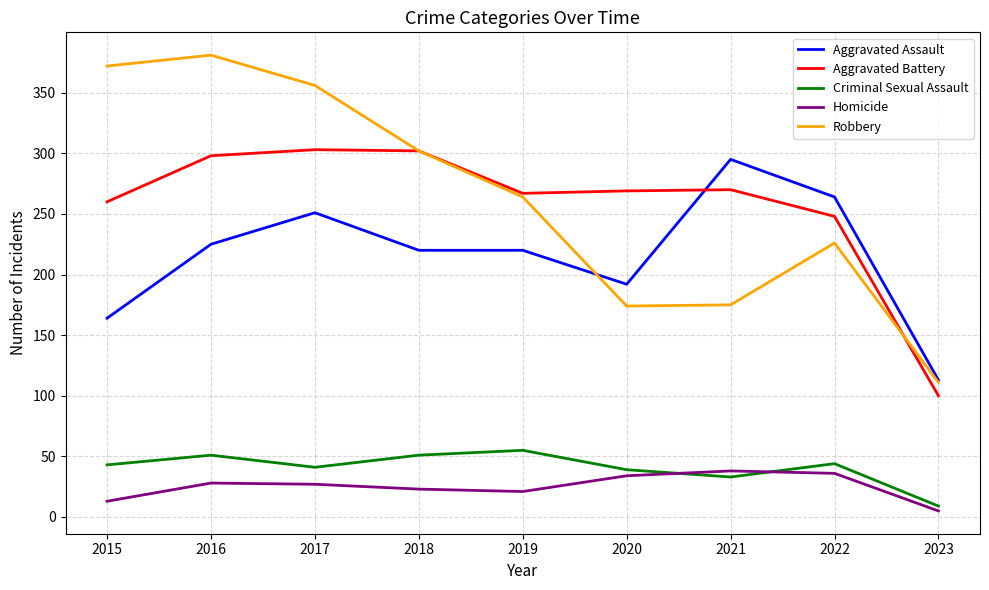

What is the smallest value displayed?

5